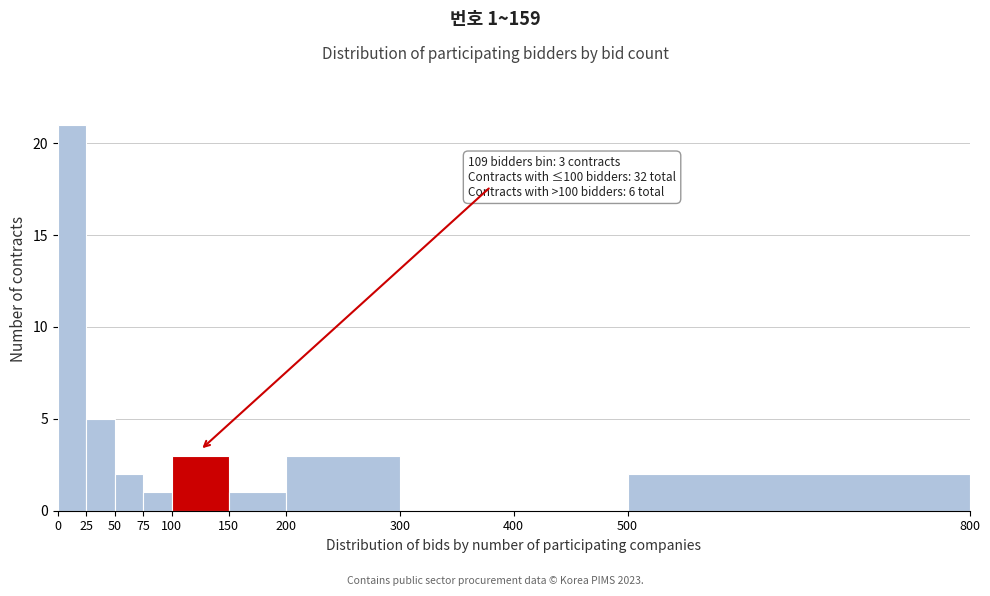

Over which range of the x-axis is the bar tallest?

0 to 25